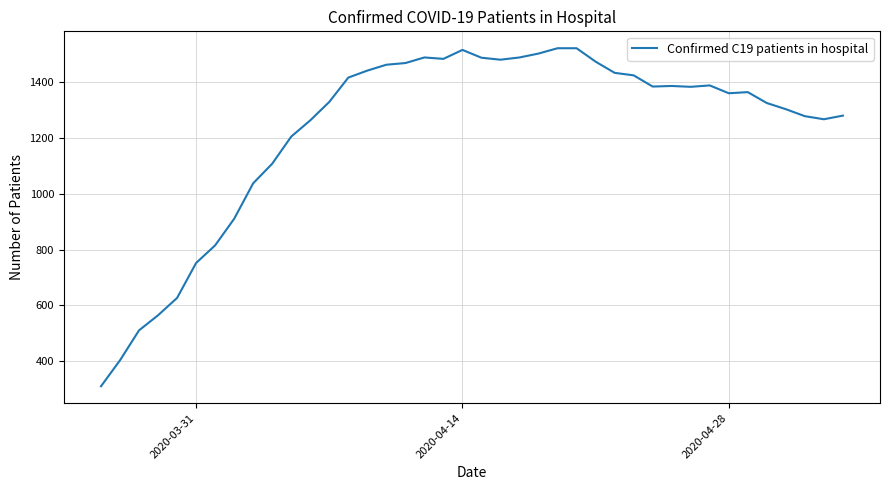

What is the minimum value shown in the chart?

311